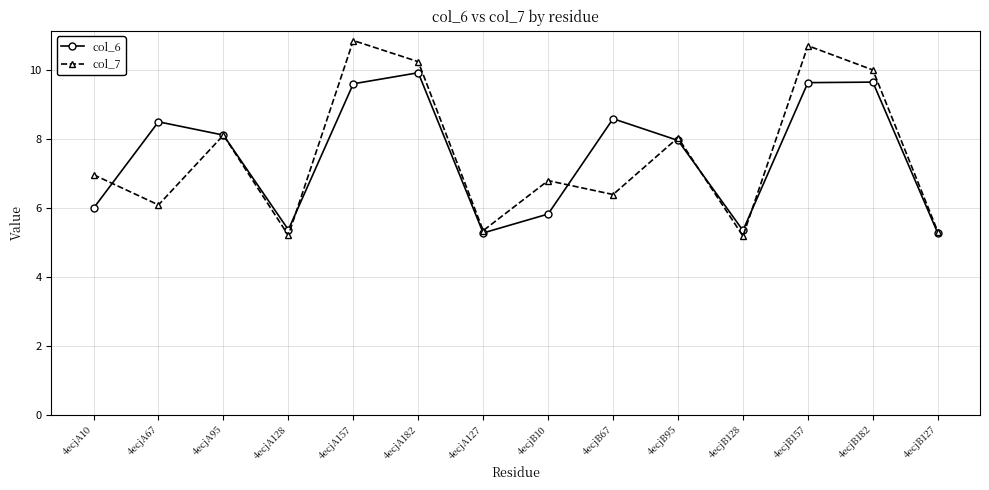

Where is the first local minimum for col_7?

4ecjA67